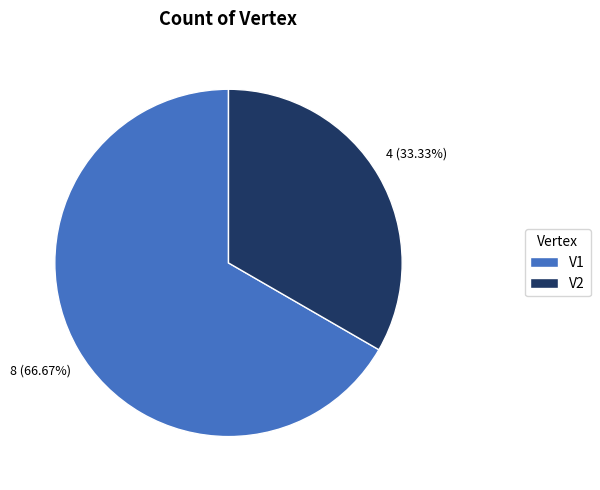

Which slice is the smallest?

V2